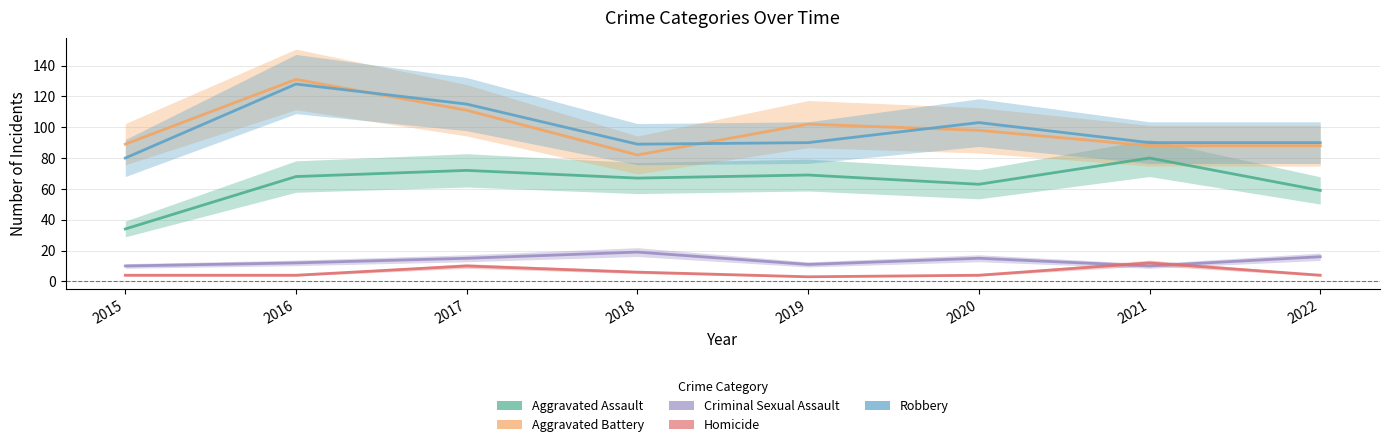

Which series changed the most between 2017 and 2021?

Robbery